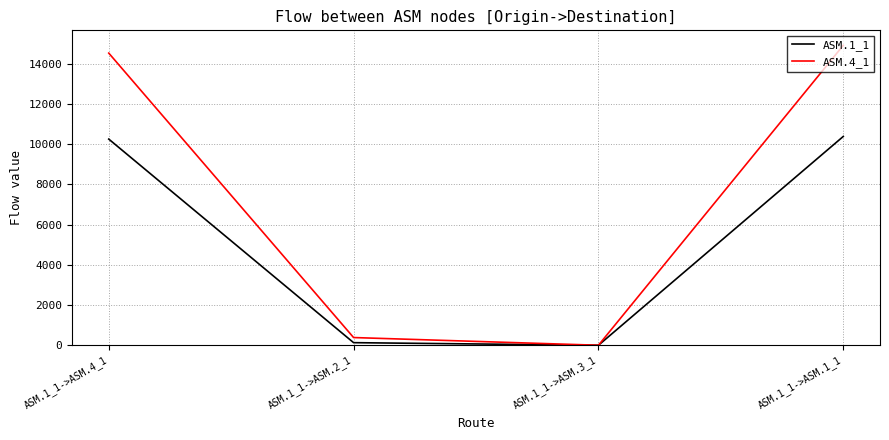

In ASM.1_1, how many points are lower than both neighbors (excluding endpoints)?

1